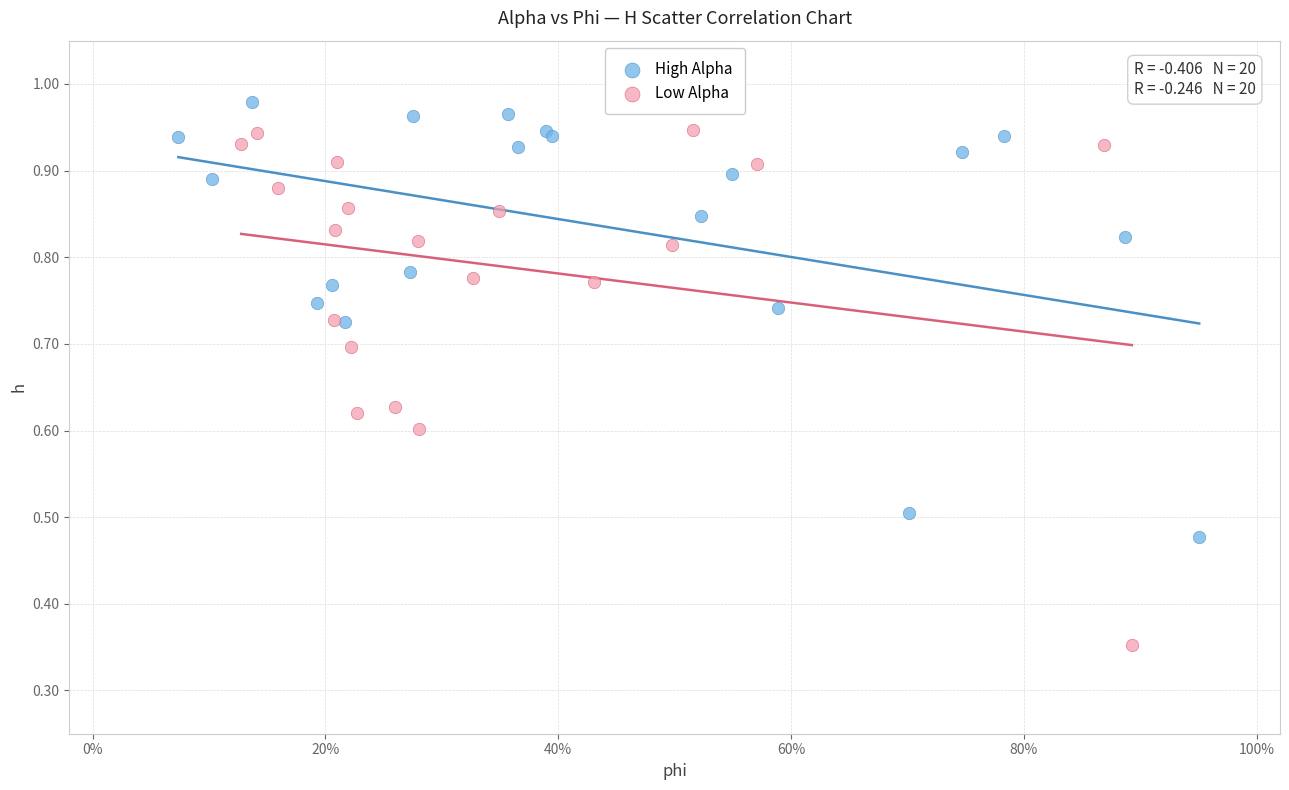

What are all the series names shown in the legend?

High Alpha, Low Alpha